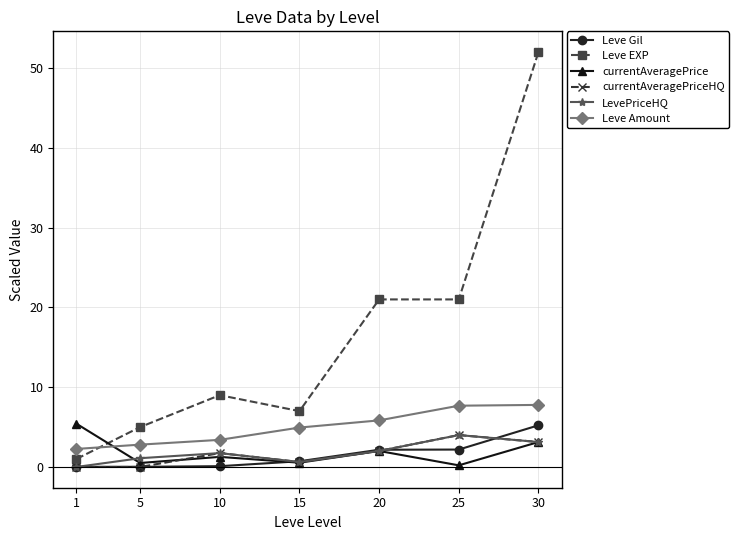

What is the difference between the second highest and second lowest values in the Leve Amount series?

4.9